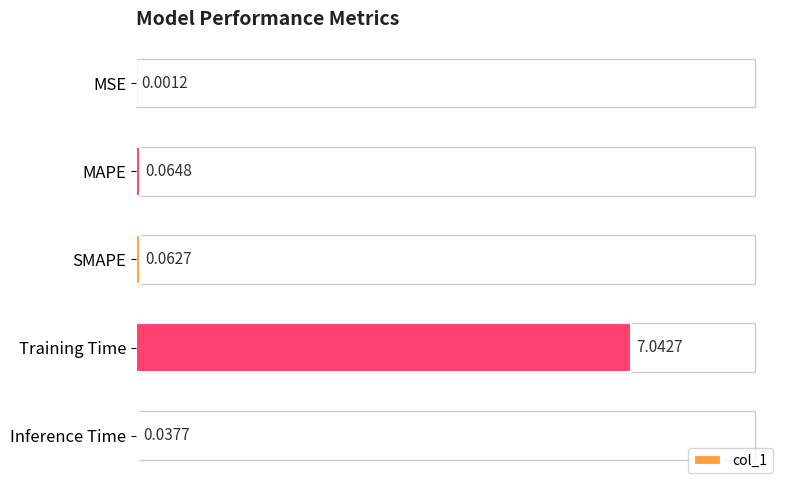

Between SMAPE and MSE, which is larger?

SMAPE